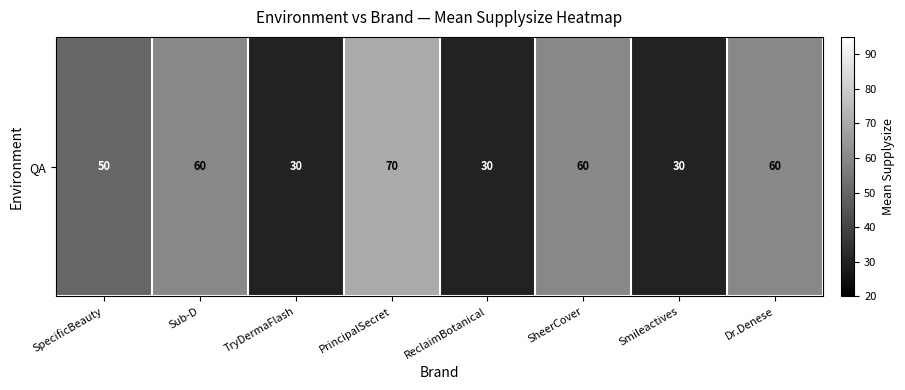

True or false: the data shows 30 at Smileactives.

True